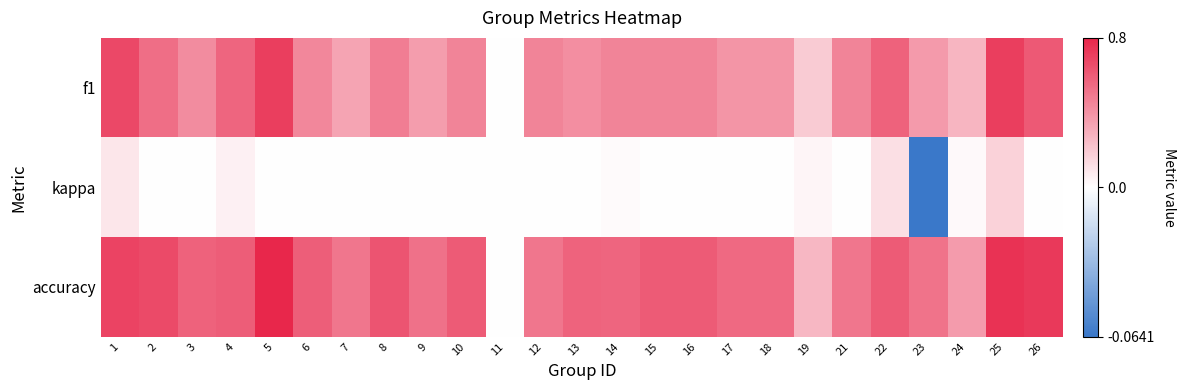

List the series in order of their peak value, highest first.

accuracy, f1, kappa